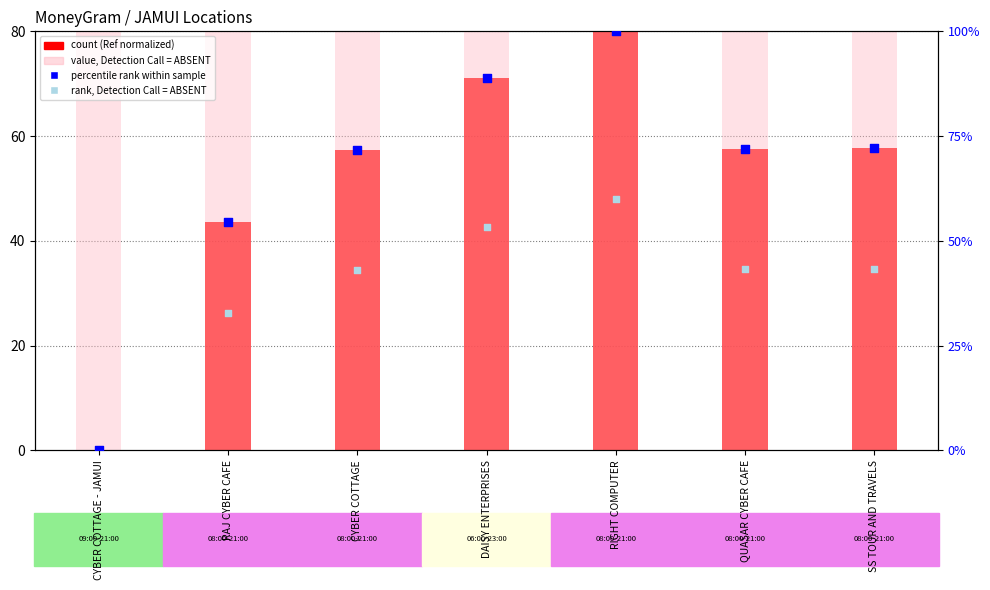

At which category is the sum across all series the highest?

RIGHT COMPUTER